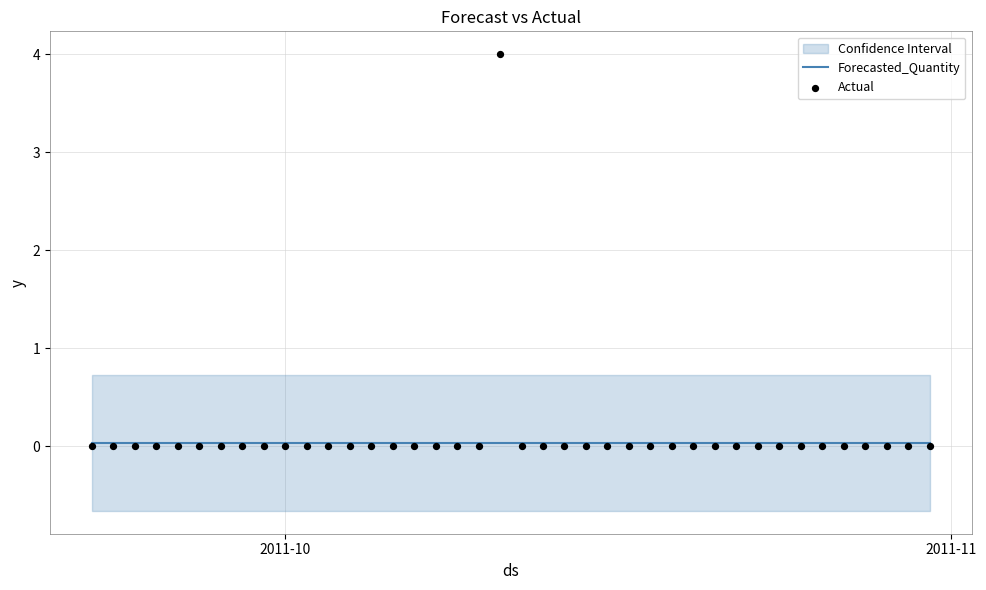

Which series has the widest spread of Y values?

Actual